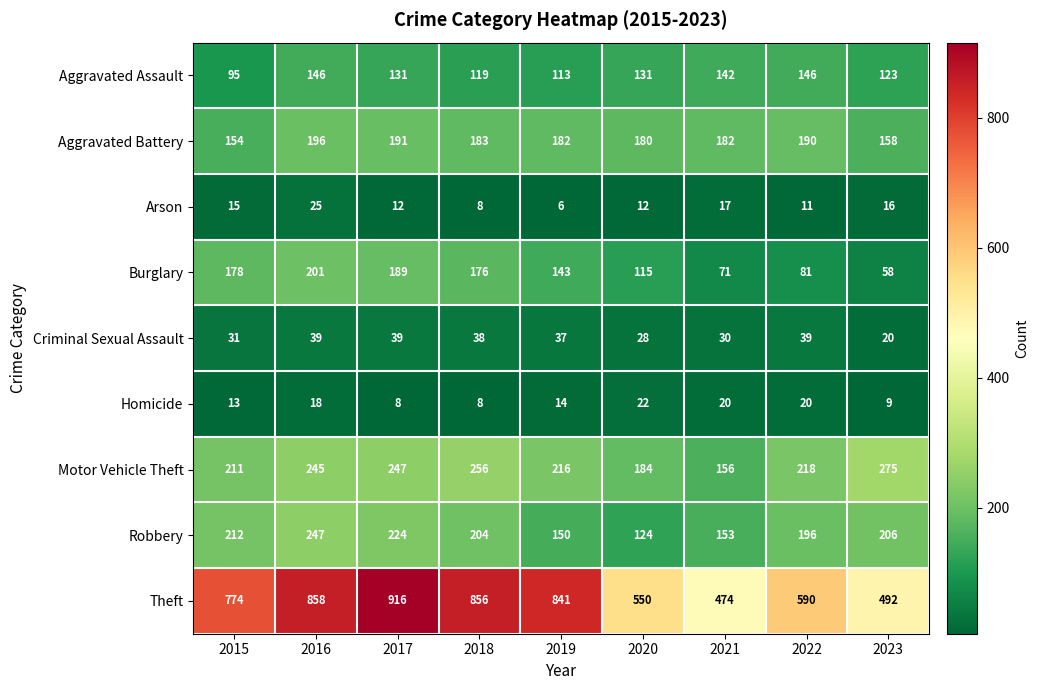

Which series has the largest range (max minus min)?

Theft